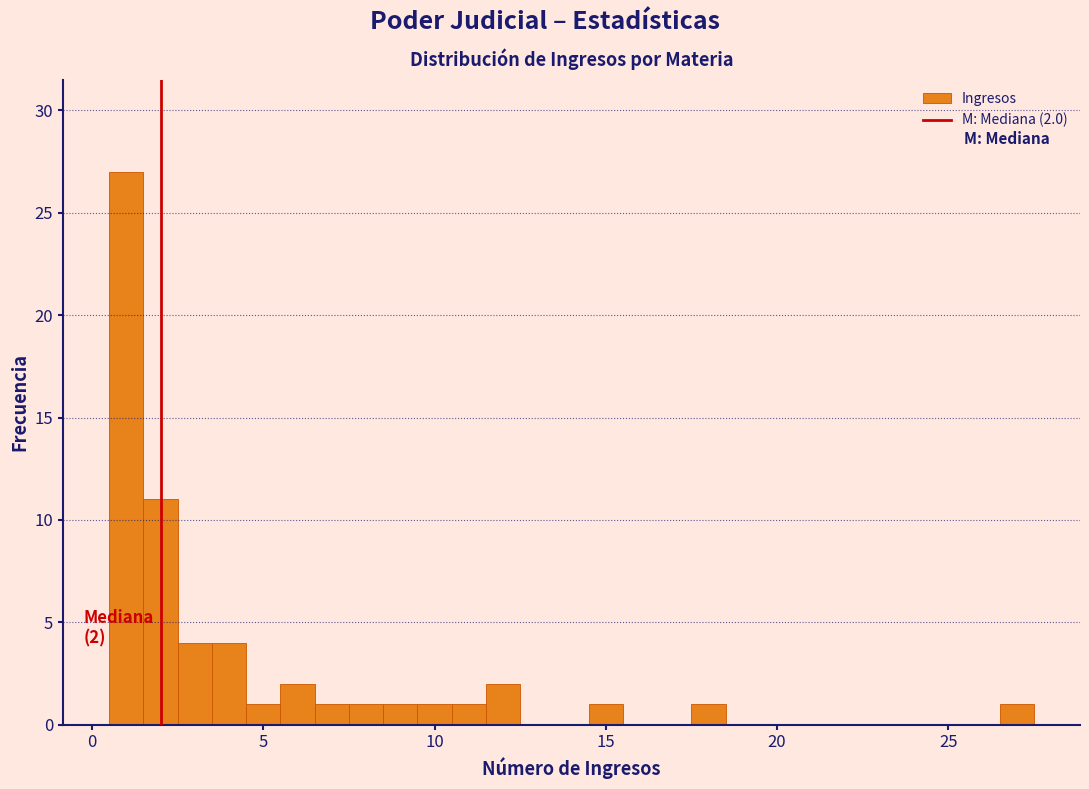

Around what value on the x-axis is the tallest bar? Give the approximate position of its centre, as read against the axis.

1.0